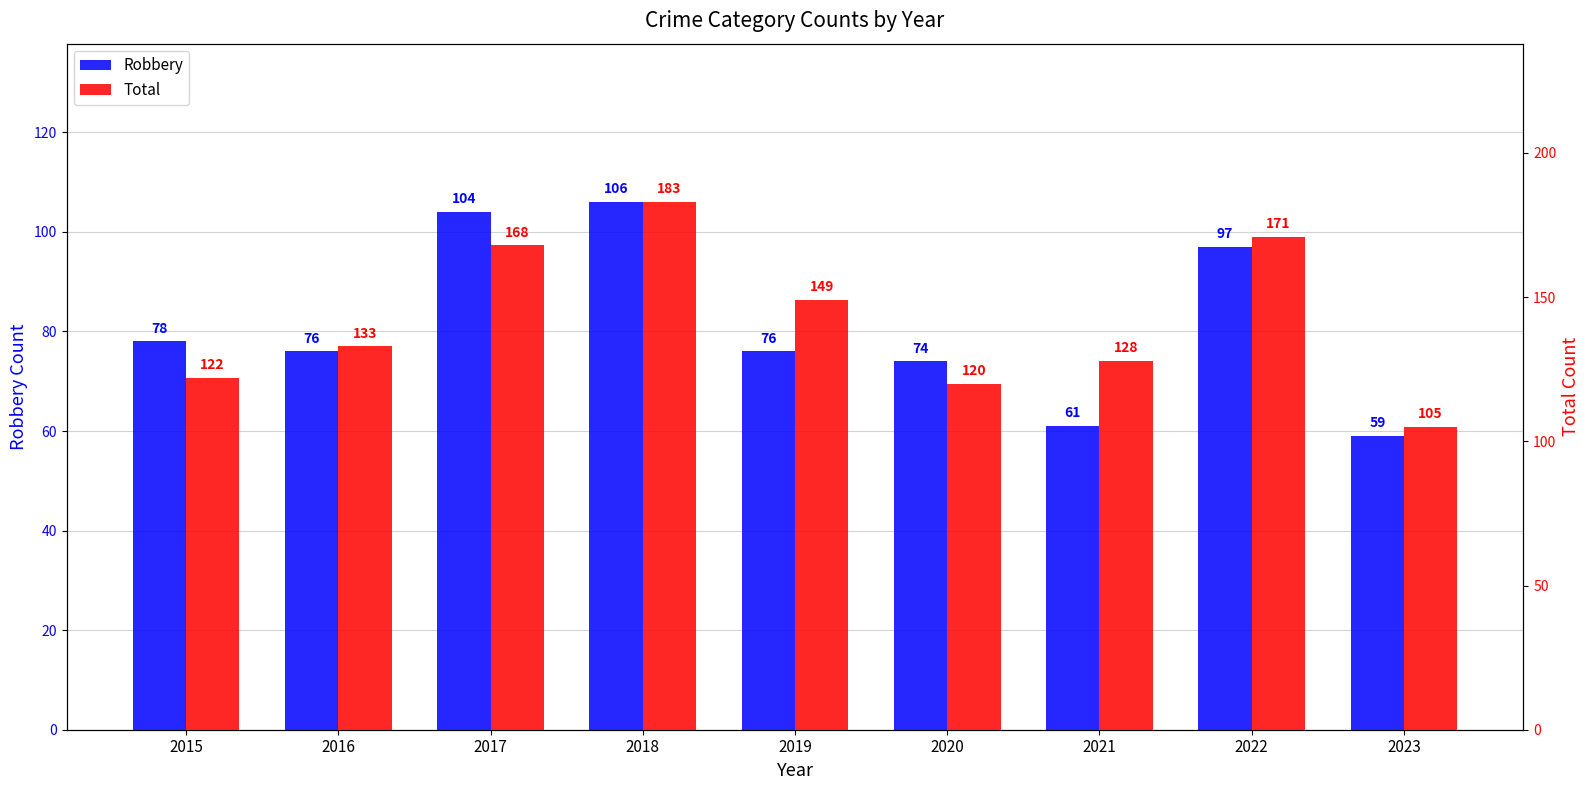

What is the difference between the maximum and second lowest values in the Total series?

63